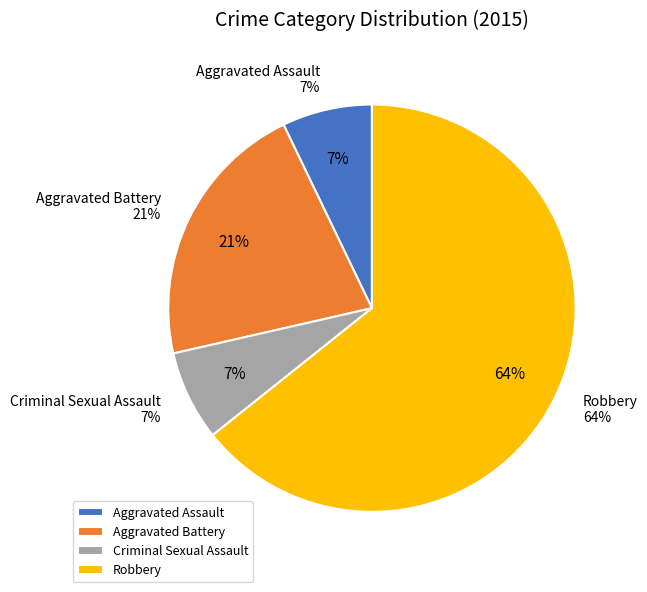

Does Aggravated Assault represent more than half of the total?

No